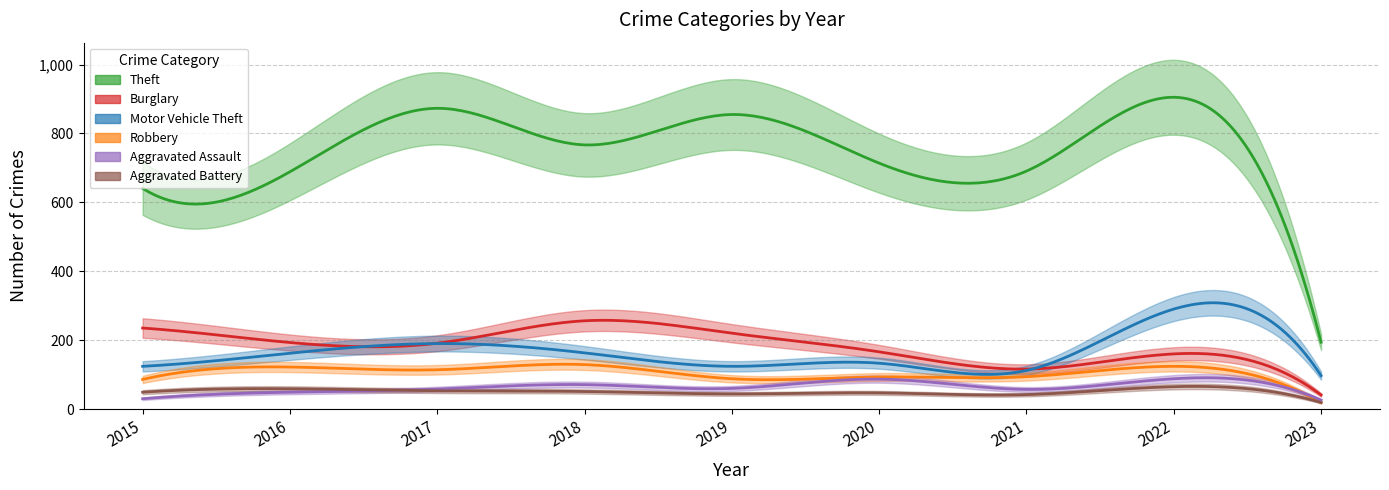

Is the value of Burglary at 2022 greater than the value of Aggravated Assault at 2018?

Yes